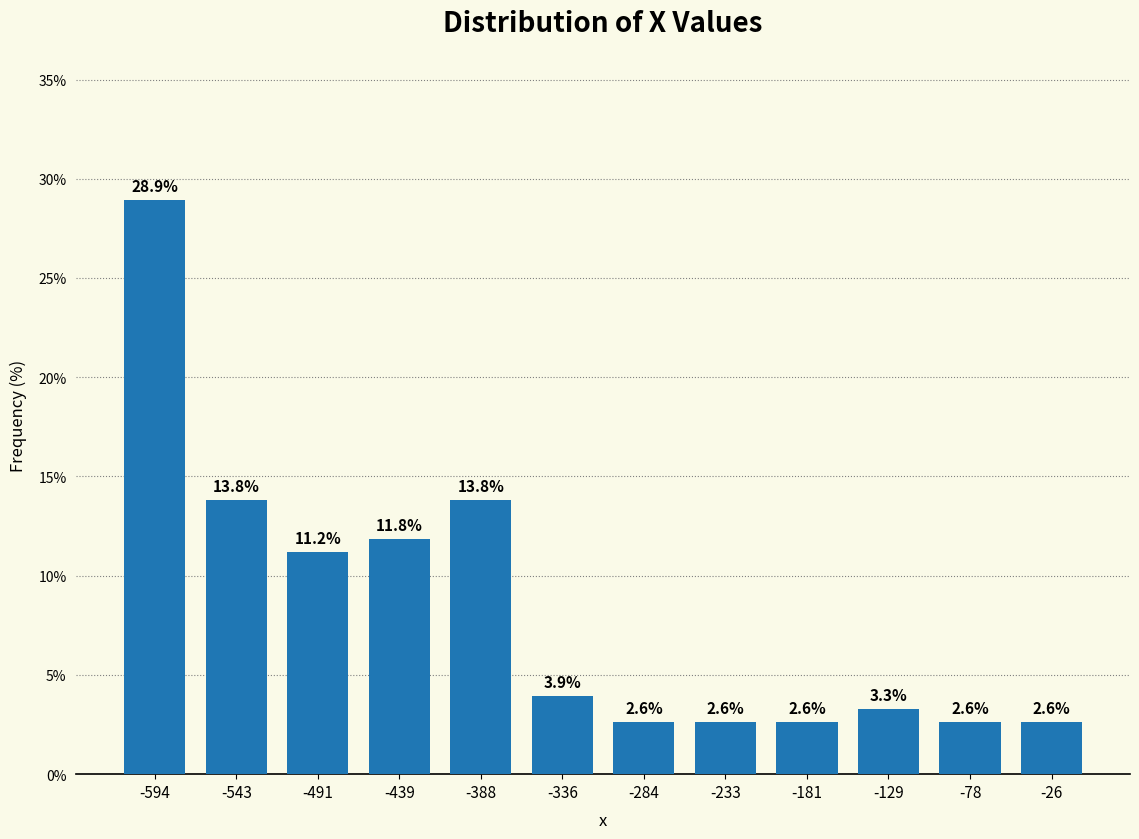

Reading left to right, what are all the values shown in this chart?

28.9	13.8	11.2	11.8	13.8	3.9	2.6	2.6	2.6	3.3	2.6	2.6